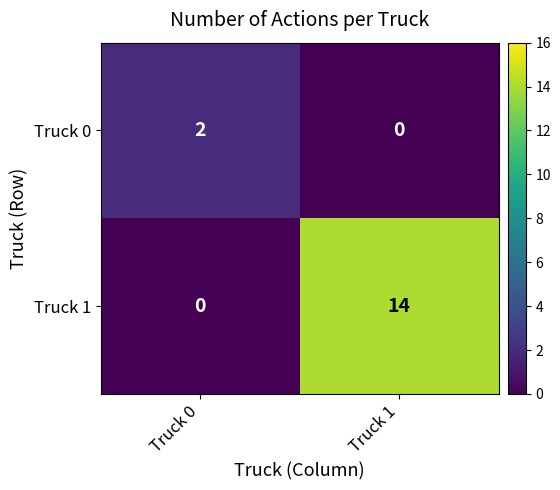

At which category does the chart reach its peak across all series?

Truck 1